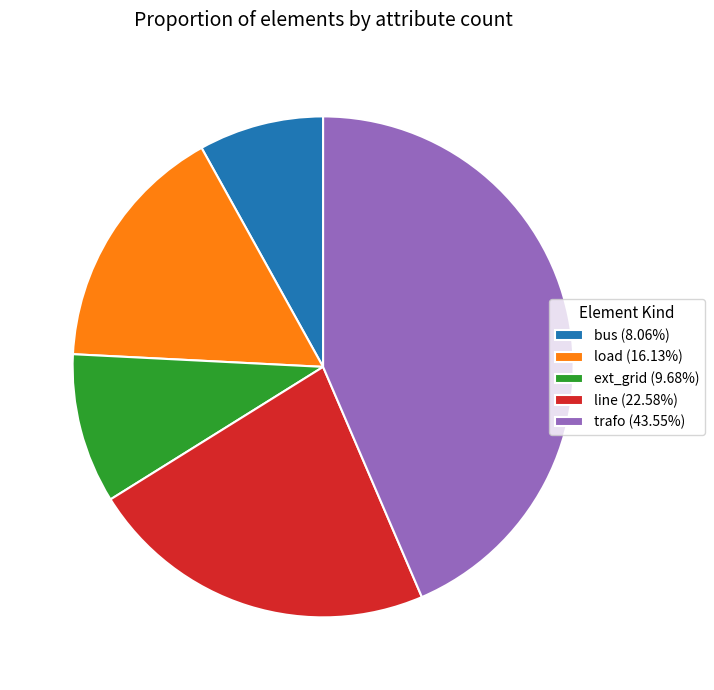

Combined, do bus (8.06%) and line (22.58%) account for over 50%?

No